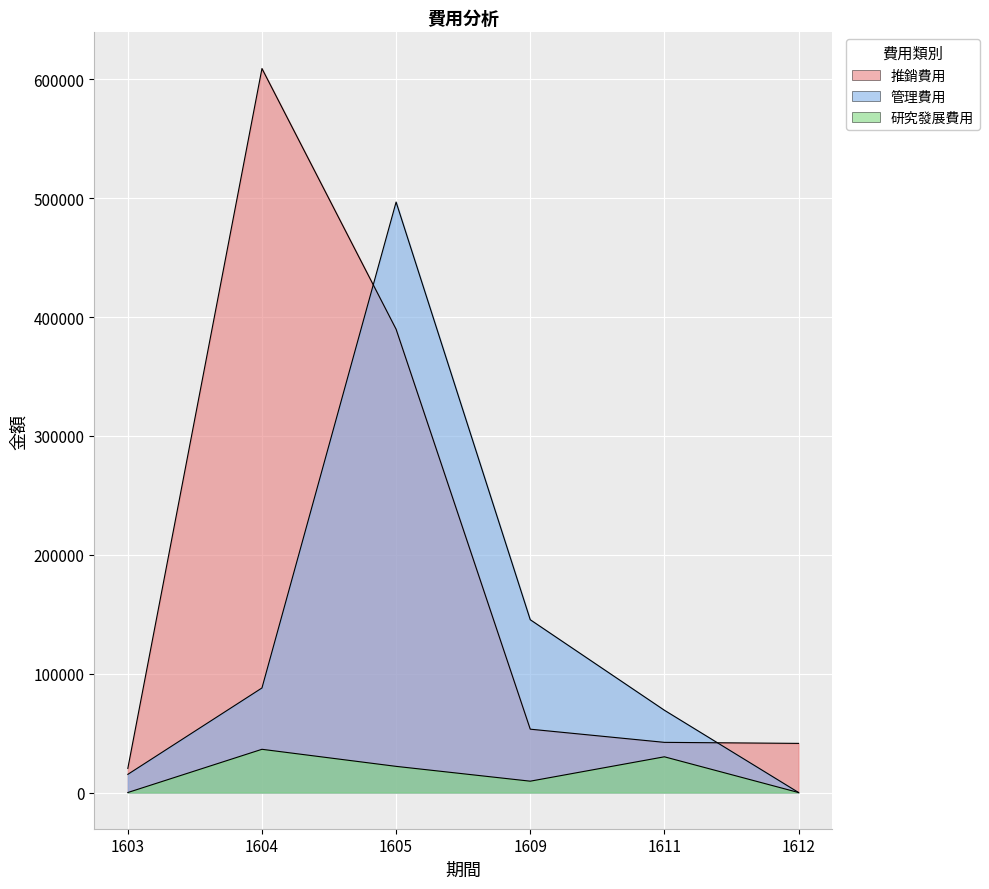

Is it true that 研究發展費用 equals 36371 at 1604?

True